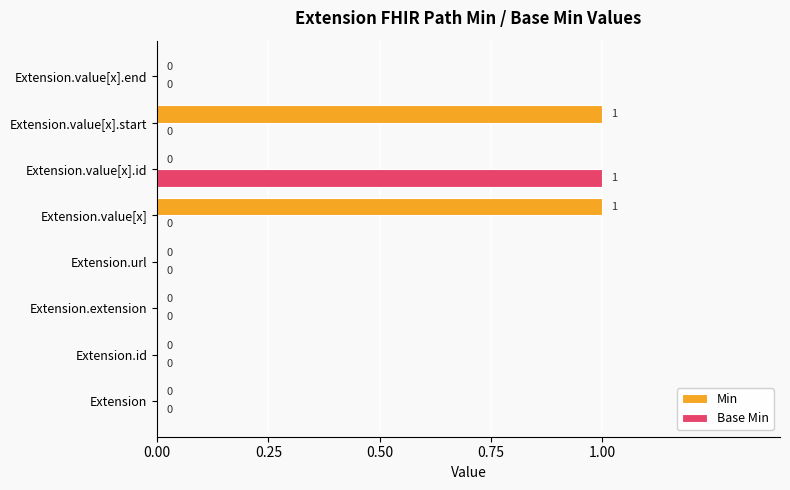

Which series has the largest total across all categories?

Min